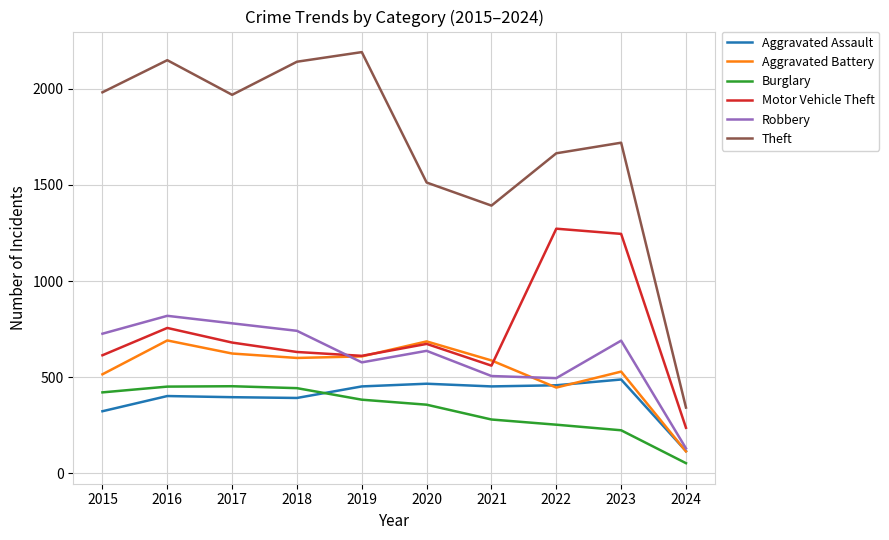

At which category is the sum across all series the highest?

2016